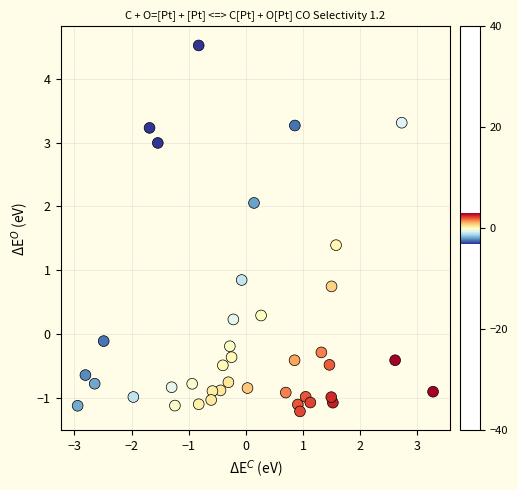

What is the range of Y values (max minus min)?

5.7